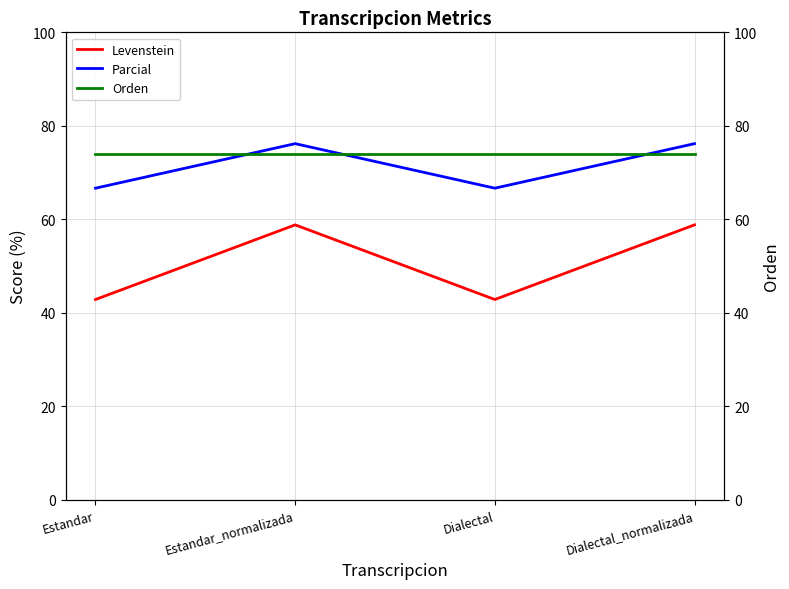

True or false: Orden has a value of 74.1 at Estandar_normalizada.

True